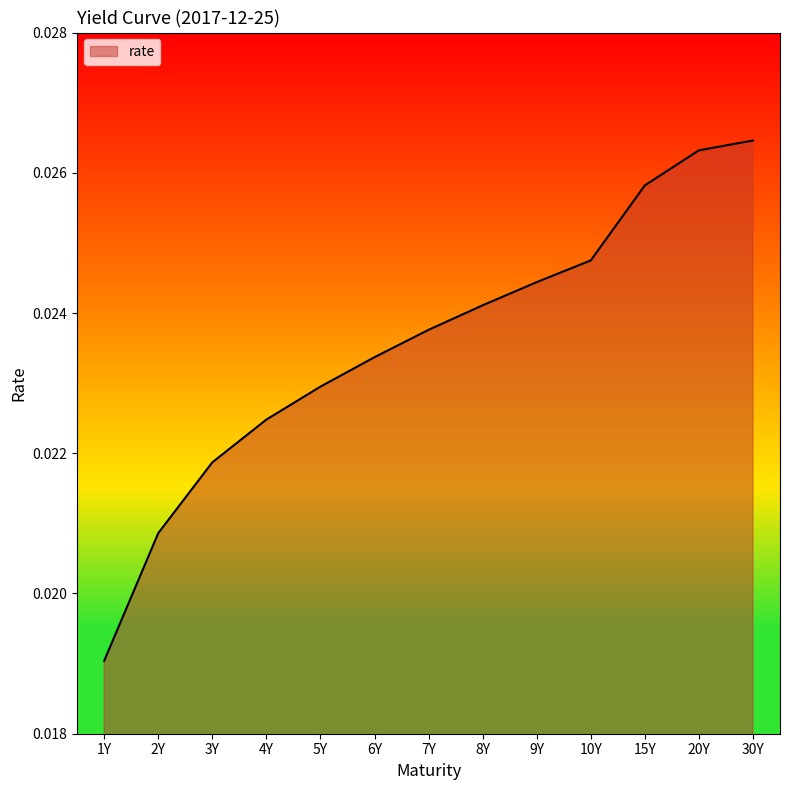

How many values are between 0 and 1?

13